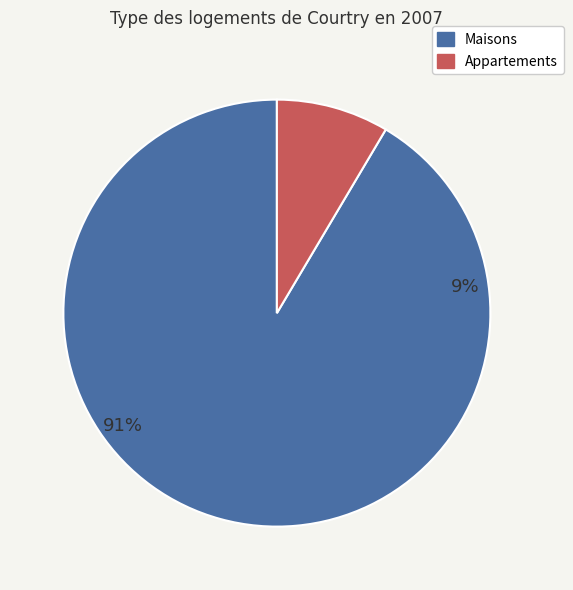

The 8 slice represents 9% of the pie. True or false?

True